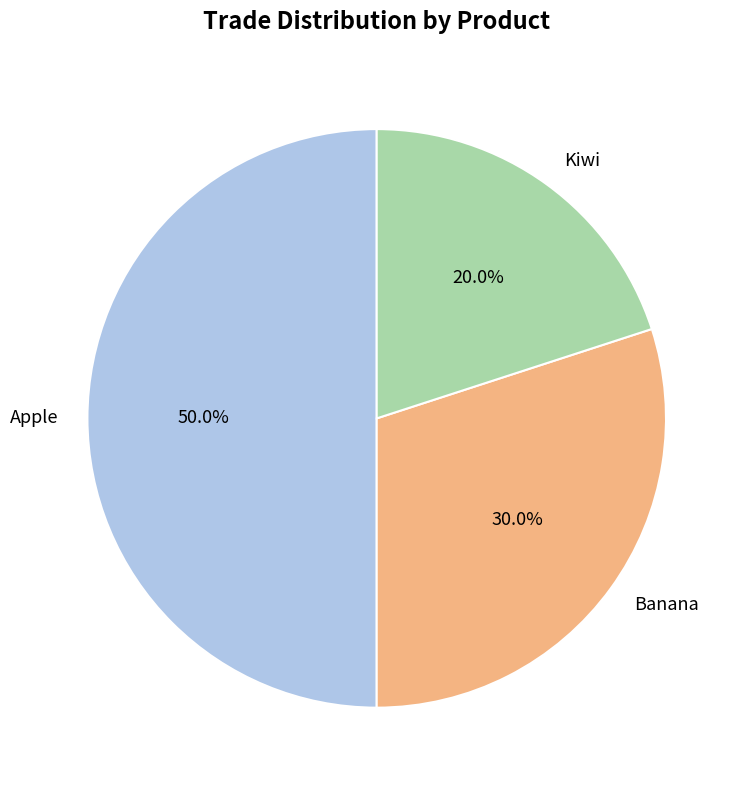

Does Kiwi represent more than half of the total?

No